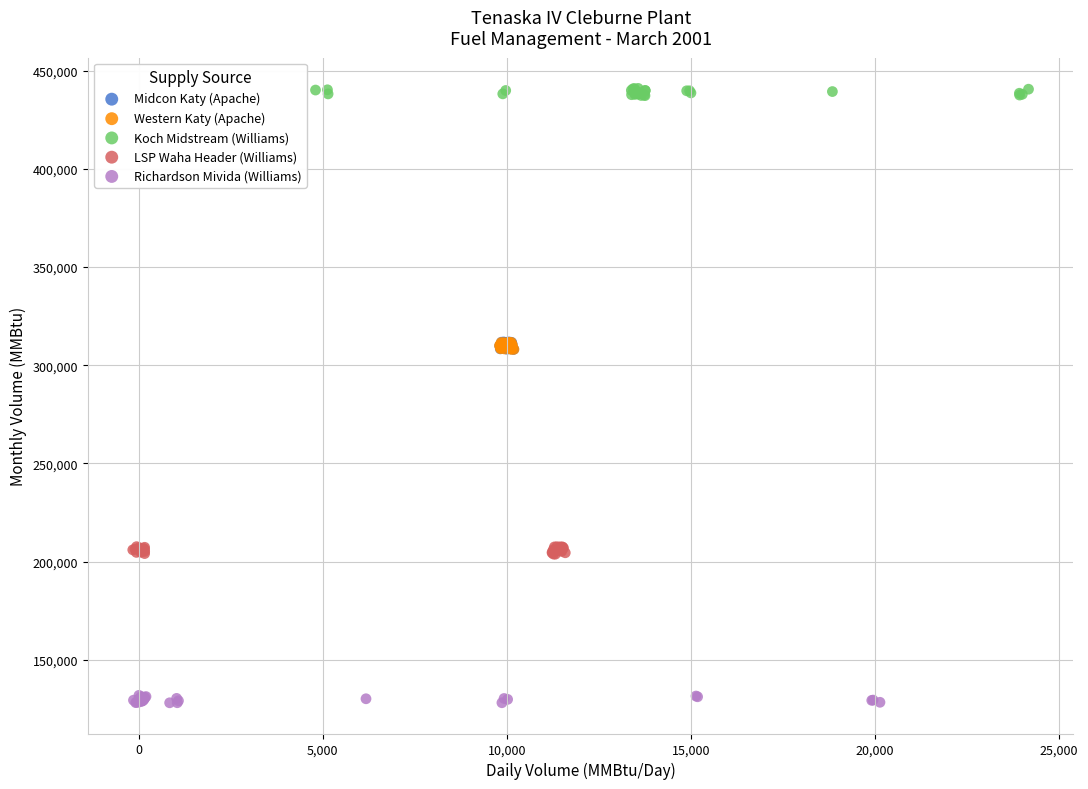

Which series contains the highest Y value?

Koch Midstream (Williams)